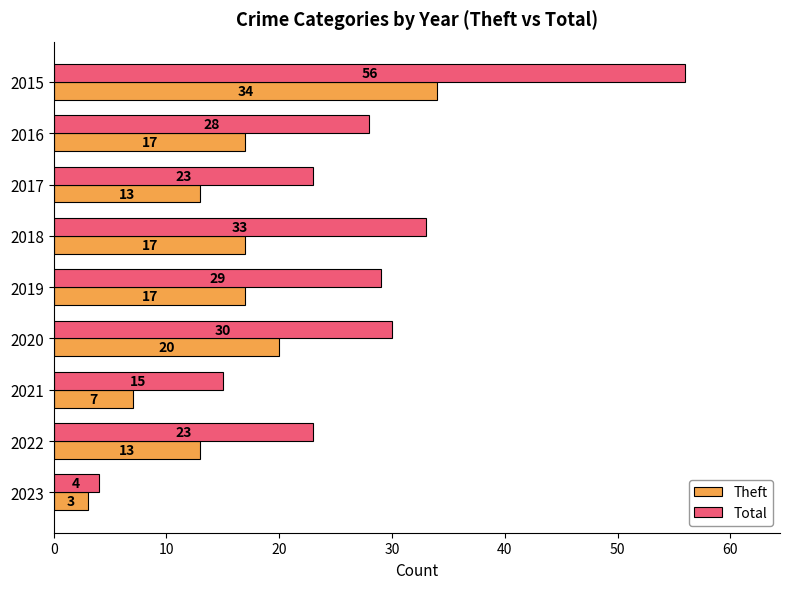

Which series has the largest range (max minus min)?

Total